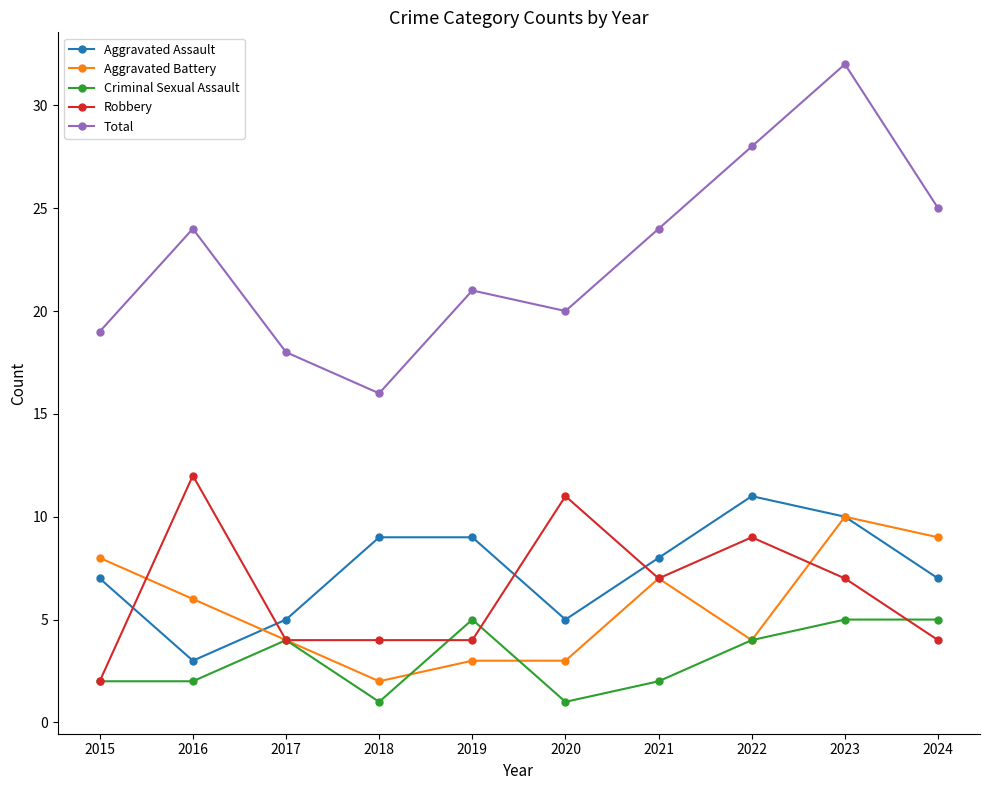

Does the chart have visible grid lines?

No